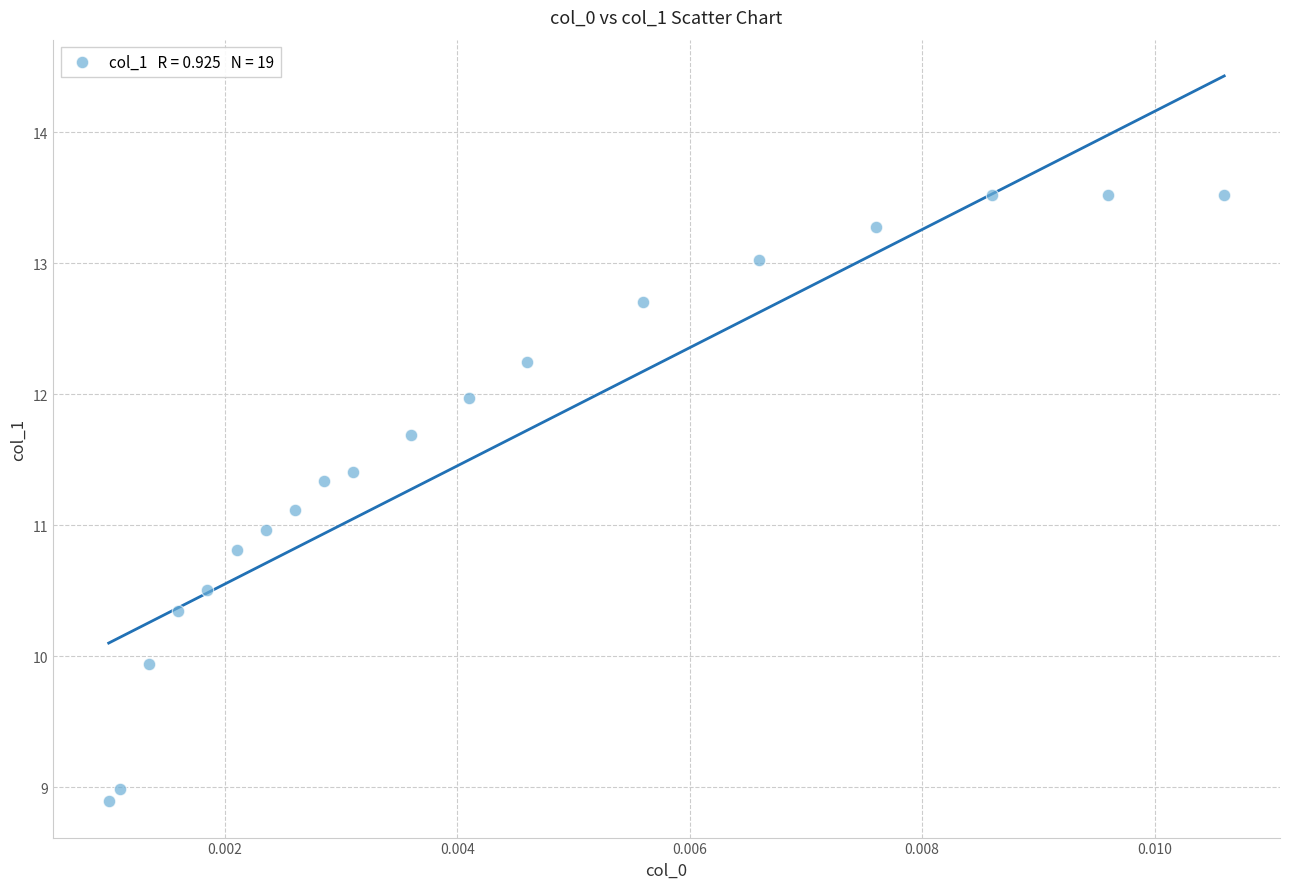

List the coordinates of all points as (X, Y) pairs, reading left to right.

(0.0, 8.9)  (0.0, 9.0)  (0.0, 9.9)  (0.0, 10.3)  (0.0, 10.5)  (0.0, 10.8)  (0.0, 11.0)  (0.0, 11.1)  (0.0, 11.3)  (0.0, 11.4)  (0.0, 11.7)  (0.0, 12.0)  (0.0, 12.2)  (0.0, 12.7)  (0.0, 13.0)  (0.0, 13.3)  (0.0, 13.5)  (0.0, 13.5)  (0.0, 13.5)